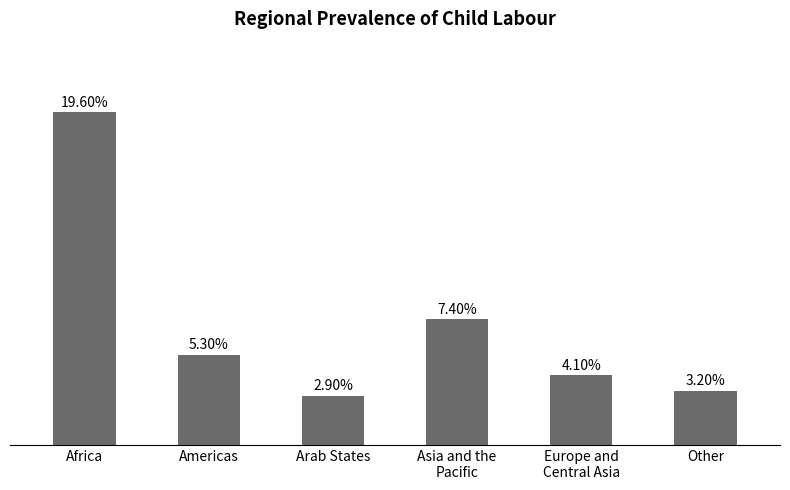

Which has a higher value, Americas or Other?

Americas